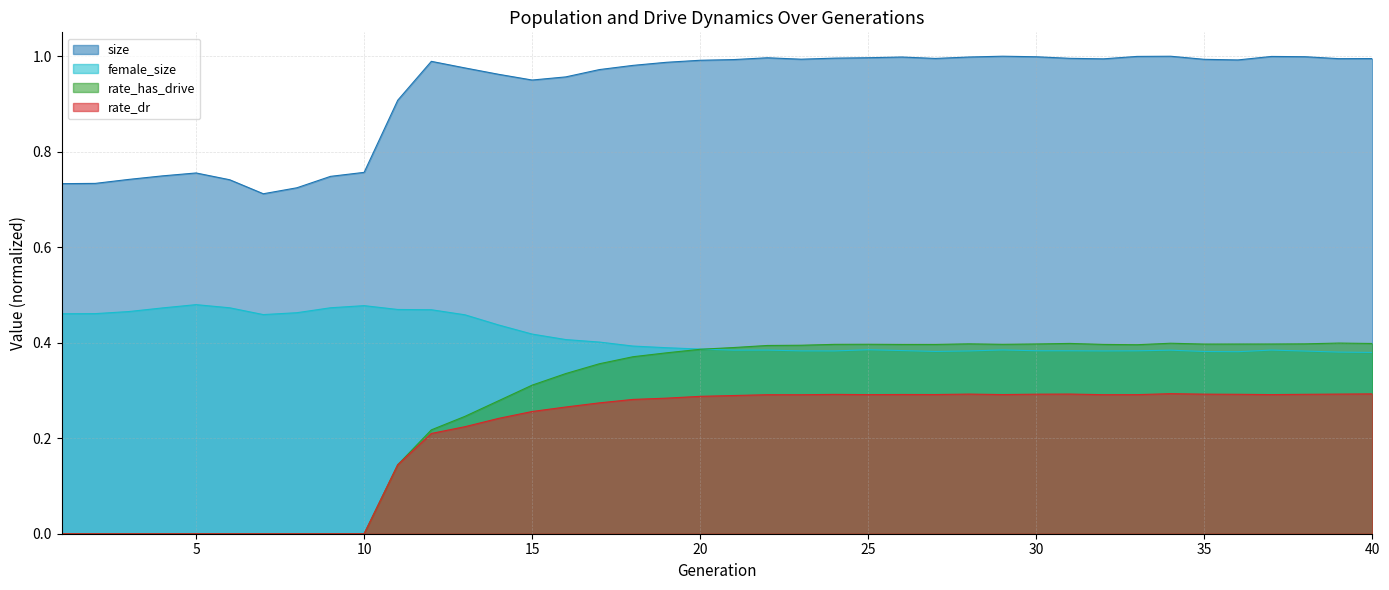

Reading right to left, transcribe all the data shown in this chart.

size: 40=1.0	39=1.0	38=1.0	37=1.0	36=1.0	35=1.0	34=1.0	33=1.0	32=1.0	31=1.0	30=1.0	29=1.0	28=1.0	27=1.0	26=1.0	25=1.0	24=1.0	23=1.0	22=1.0	21=1.0	20=1.0	19=1.0	18=1.0	17=1.0	16=1.0	15=1.0	14=1.0	13=1.0	12=1.0	11=0.9	10=0.8	9=0.7	8=0.7	7=0.7	6=0.7	5=0.8	4=0.7	3=0.7	2=0.7	1=0.7
female_size: 40=0.4	39=0.4	38=0.4	37=0.4	36=0.4	35=0.4	34=0.4	33=0.4	32=0.4	31=0.4	30=0.4	29=0.4	28=0.4	27=0.4	26=0.4	25=0.4	24=0.4	23=0.4	22=0.4	21=0.4	20=0.4	19=0.4	18=0.4	17=0.4	16=0.4	15=0.4	14=0.4	13=0.5	12=0.5	11=0.5	10=0.5	9=0.5	8=0.5	7=0.5	6=0.5	5=0.5	4=0.5	3=0.5	2=0.5	1=0.5
rate_has_drive: 40=0.4	39=0.4	38=0.4	37=0.4	36=0.4	35=0.4	34=0.4	33=0.4	32=0.4	31=0.4	30=0.4	29=0.4	28=0.4	27=0.4	26=0.4	25=0.4	24=0.4	23=0.4	22=0.4	21=0.4	20=0.4	19=0.4	18=0.4	17=0.4	16=0.3	15=0.3	14=0.3	13=0.2	12=0.2	11=0.1	10=0.0	9=0.0	8=0.0	7=0.0	6=0.0	5=0.0	4=0.0	3=0.0	2=0.0	1=0.0
rate_dr: 40=0.3	39=0.3	38=0.3	37=0.3	36=0.3	35=0.3	34=0.3	33=0.3	32=0.3	31=0.3	30=0.3	29=0.3	28=0.3	27=0.3	26=0.3	25=0.3	24=0.3	23=0.3	22=0.3	21=0.3	20=0.3	19=0.3	18=0.3	17=0.3	16=0.3	15=0.3	14=0.2	13=0.2	12=0.2	11=0.1	10=0.0	9=0.0	8=0.0	7=0.0	6=0.0	5=0.0	4=0.0	3=0.0	2=0.0	1=0.0